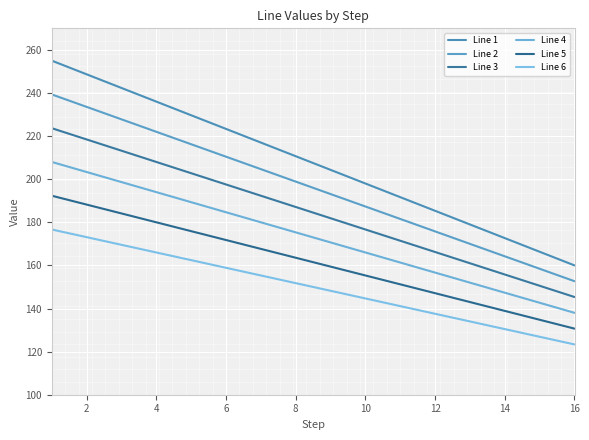

List the series in order of their overall mean, lowest first.

Line 6, Line 5, Line 4, Line 3, Line 2, Line 1